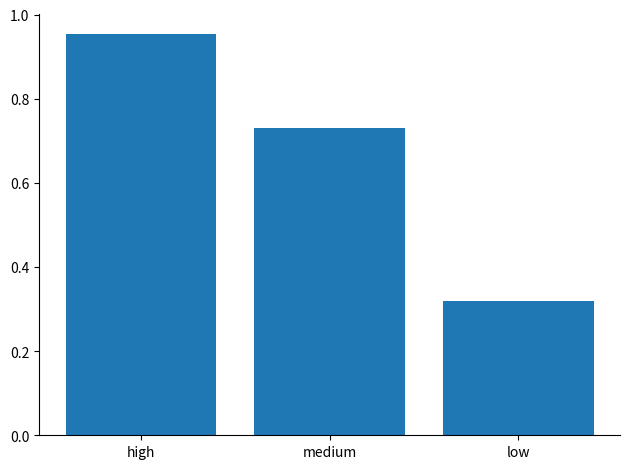

How many categories are shown in the chart?

3